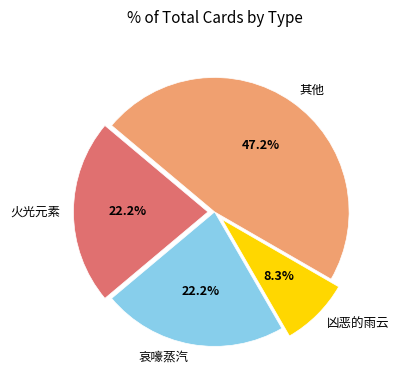

Is the sum of 哀嚎蒸汽 and 凶恶的雨云 greater than half?

No